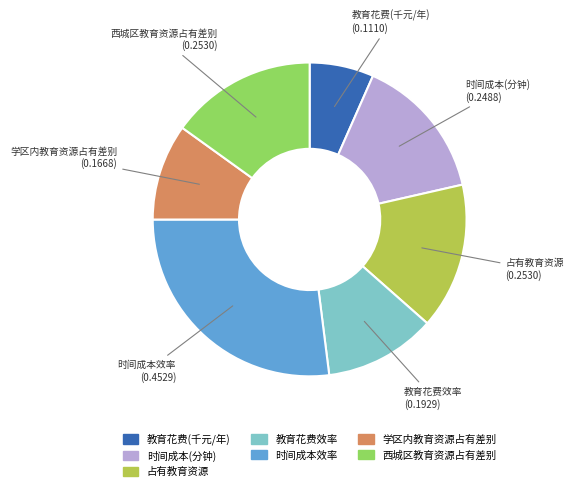

Which slice is the largest?

时间成本效率